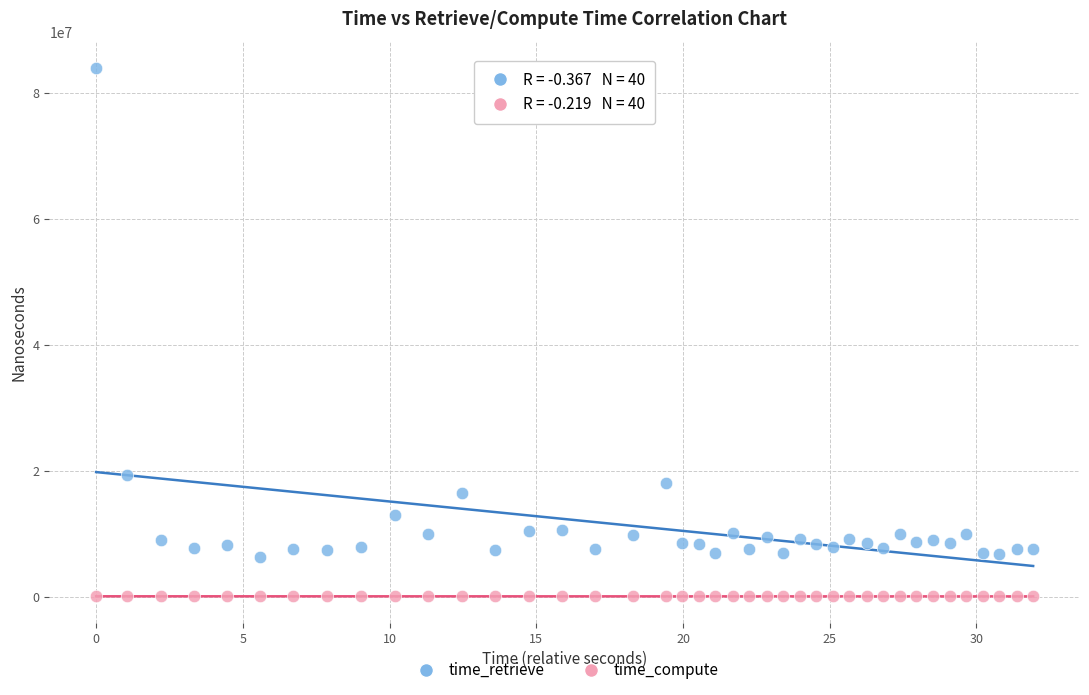

Which series contains the highest Y value?

time_retrieve